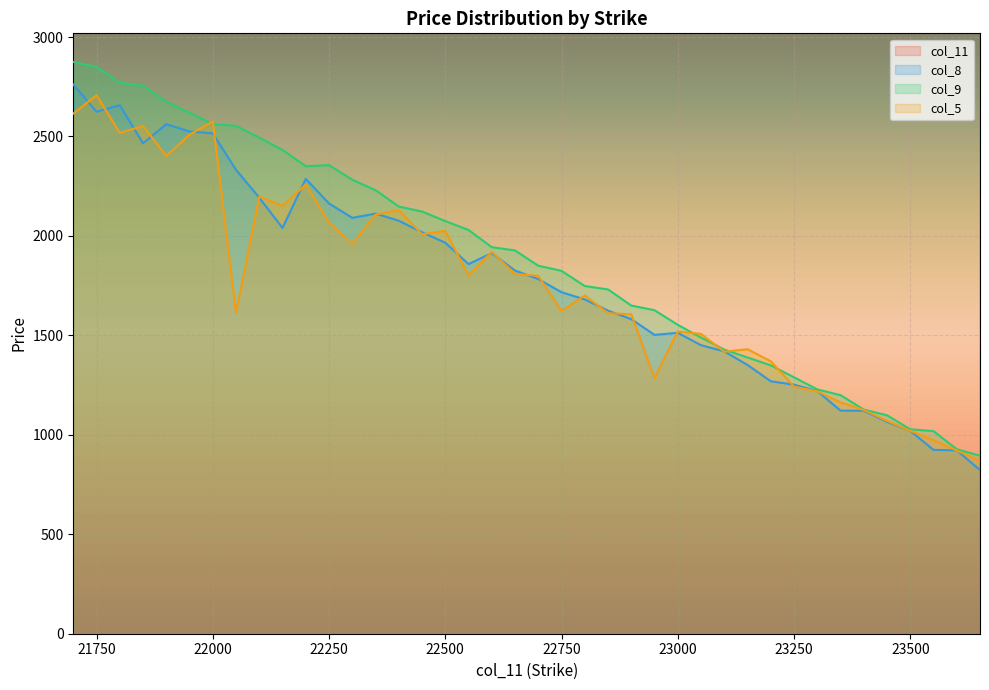

At which category is the sum across all series the highest?

21700.0